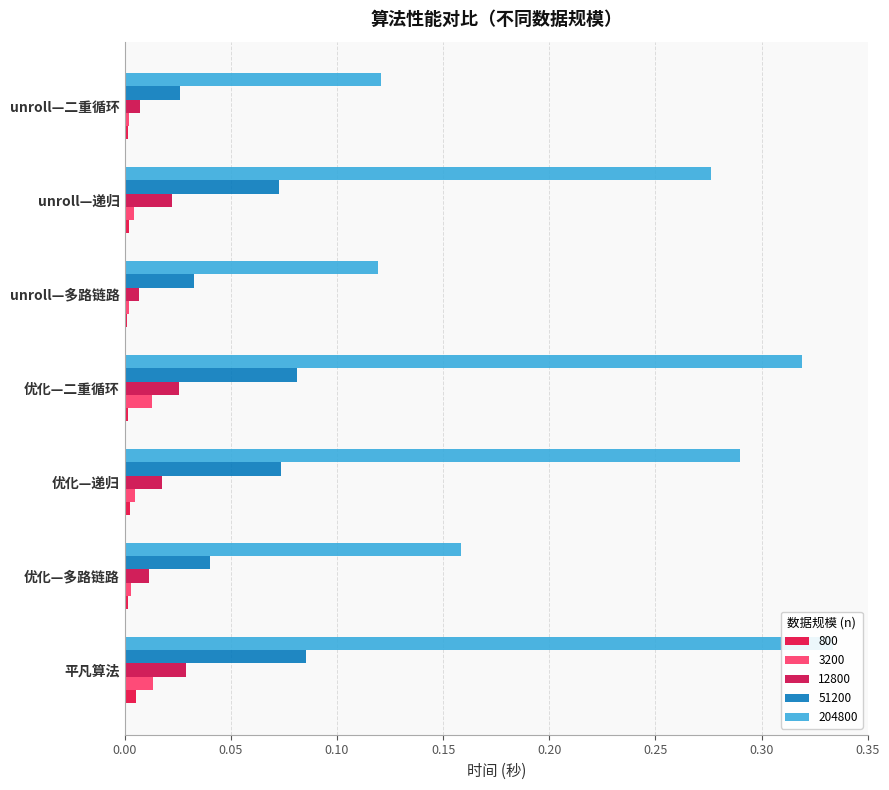

Which series changed the most between 优化—多路链路 and unroll—二重循环?

204800